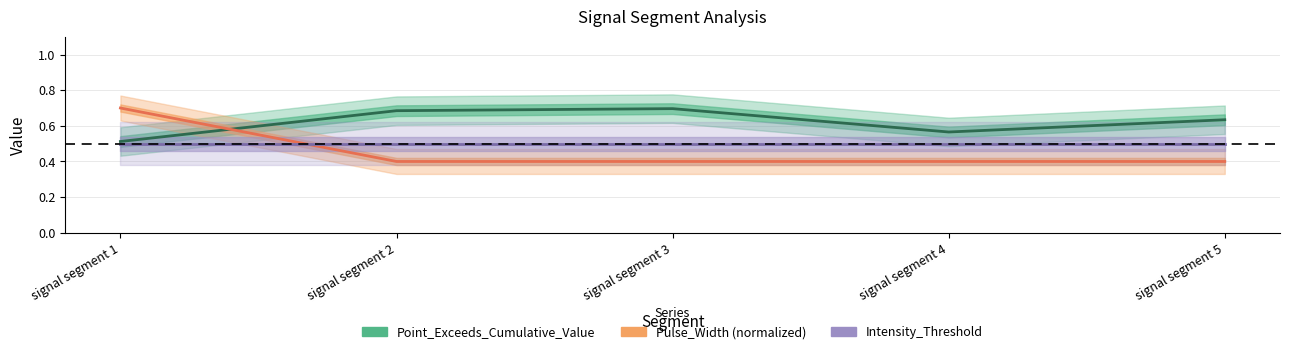

Which category has the highest value in the Intensity_Threshold series?

signal segment 1